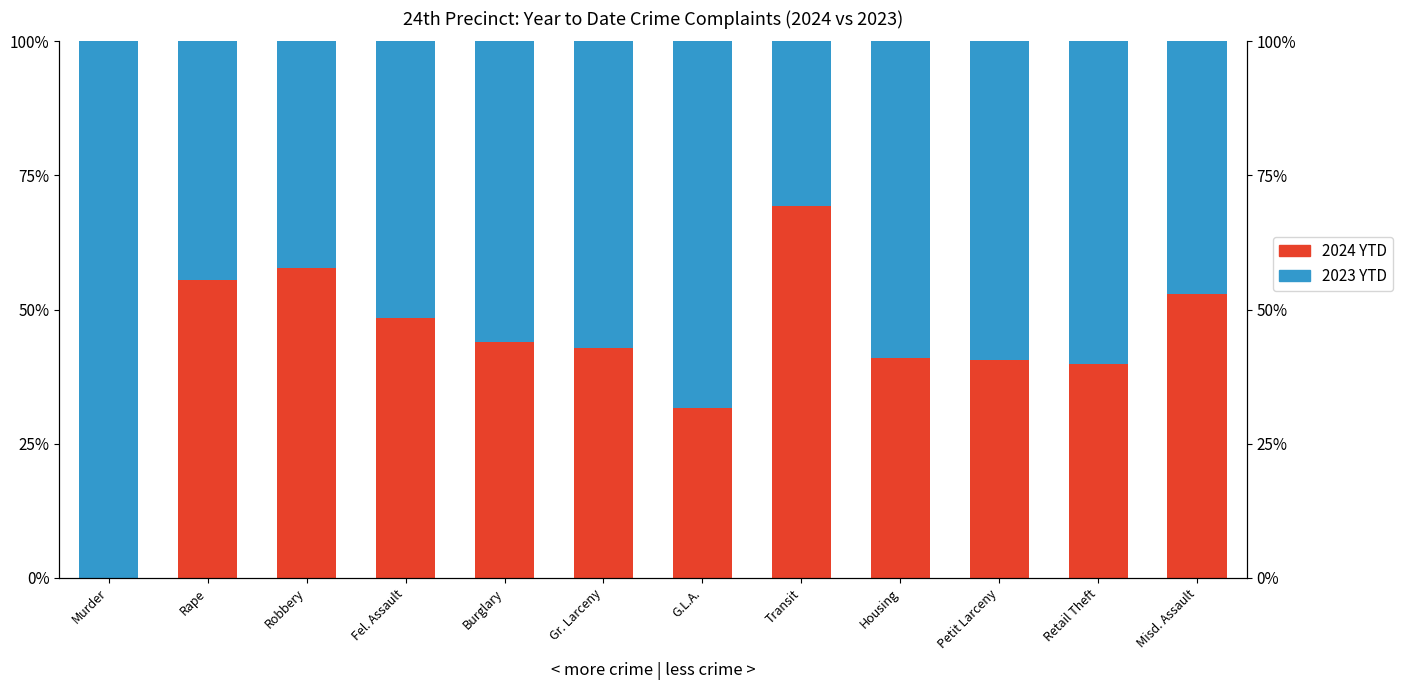

The value of 2023 YTD at Misd. Assault is 47.0. True or false?

True